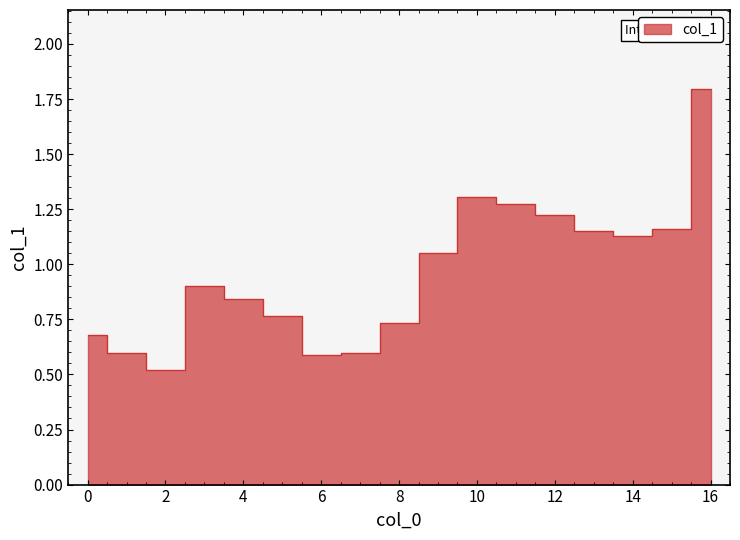

What is the minimum value shown in the chart?

0.5